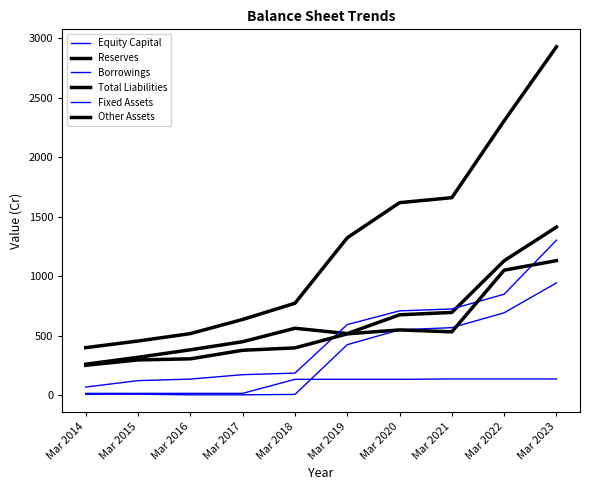

Does the chart display data point markers on the line(s)?

No